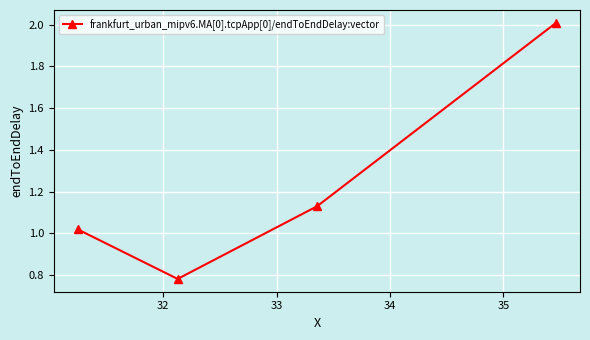

How many values are below 1?

1